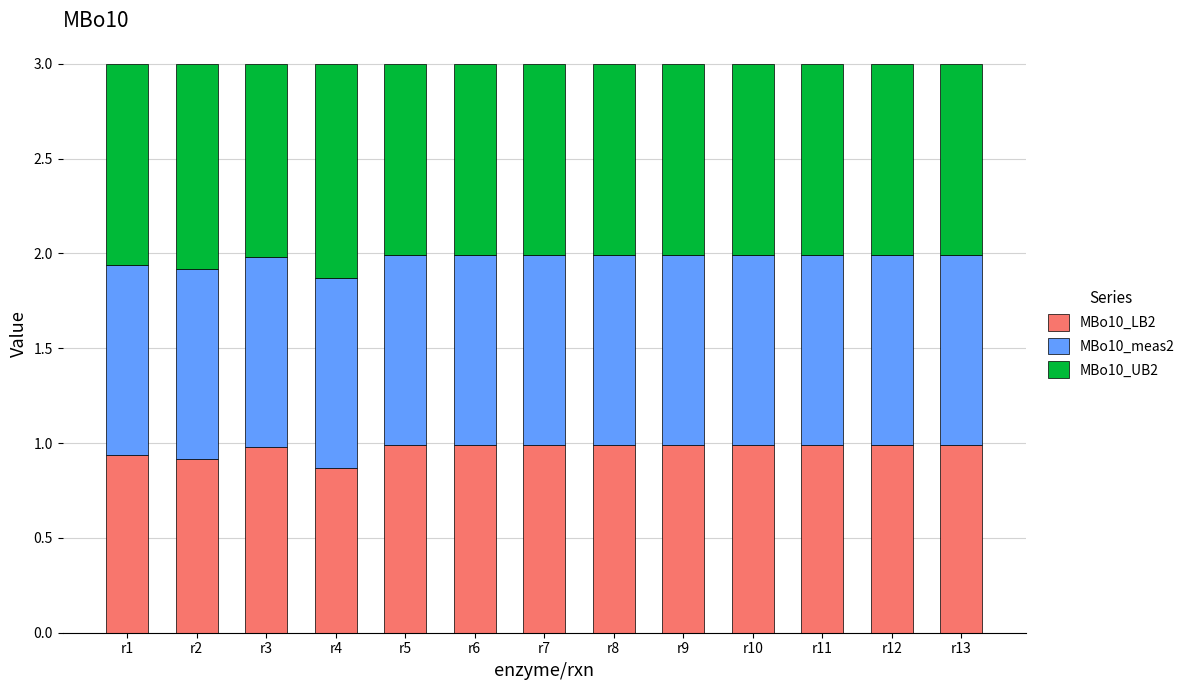

What is the total value across all series at r3?

3.0